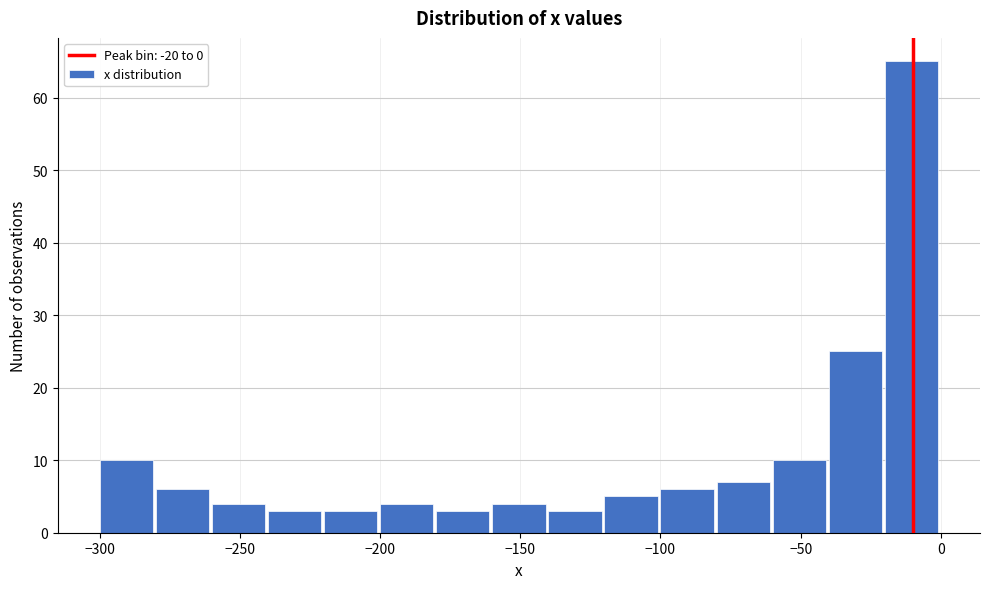

Which range on the x-axis has the tallest bar?

-20 to 0